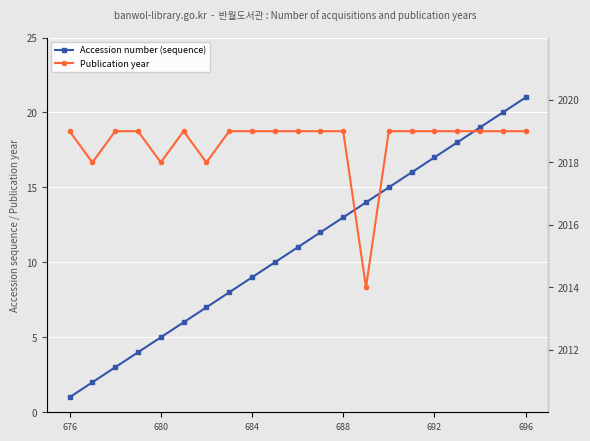

Reading left to right, list all the values displayed in this chart.

Accession number (sequence): 1	2	3	4	5	6	7	8	9	10	11	12	13	14	15	16	17	18	19	20	21
Publication year: 2019	2018	2019	2019	2018	2019	2018	2019	2019	2019	2019	2019	2019	2014	2019	2019	2019	2019	2019	2019	2019